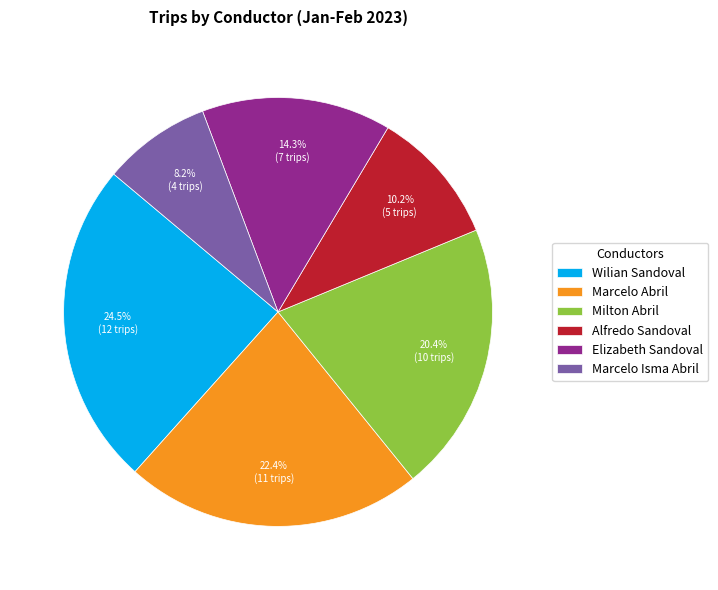

Rank the categories by value from highest to lowest.

Wilian Sandoval, Marcelo Abril, Milton Abril, Elizabeth Sandoval, Alfredo Sandoval, Marcelo Isma Abril